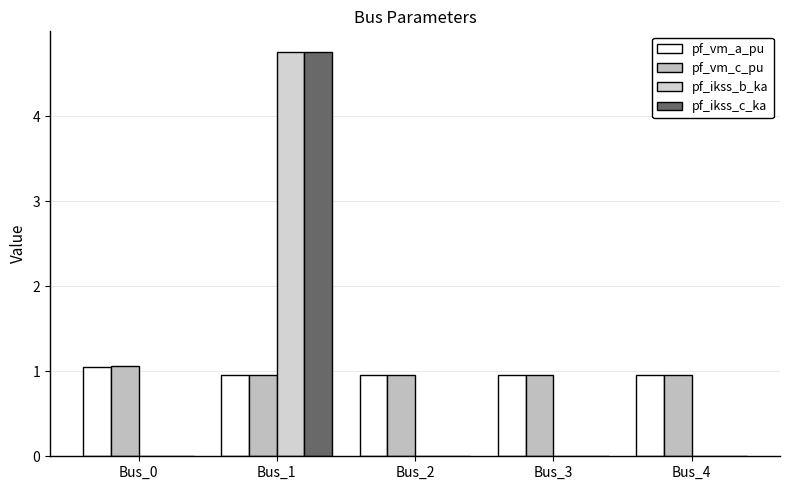

Between Bus_3 and Bus_4, which is larger?

Bus_3